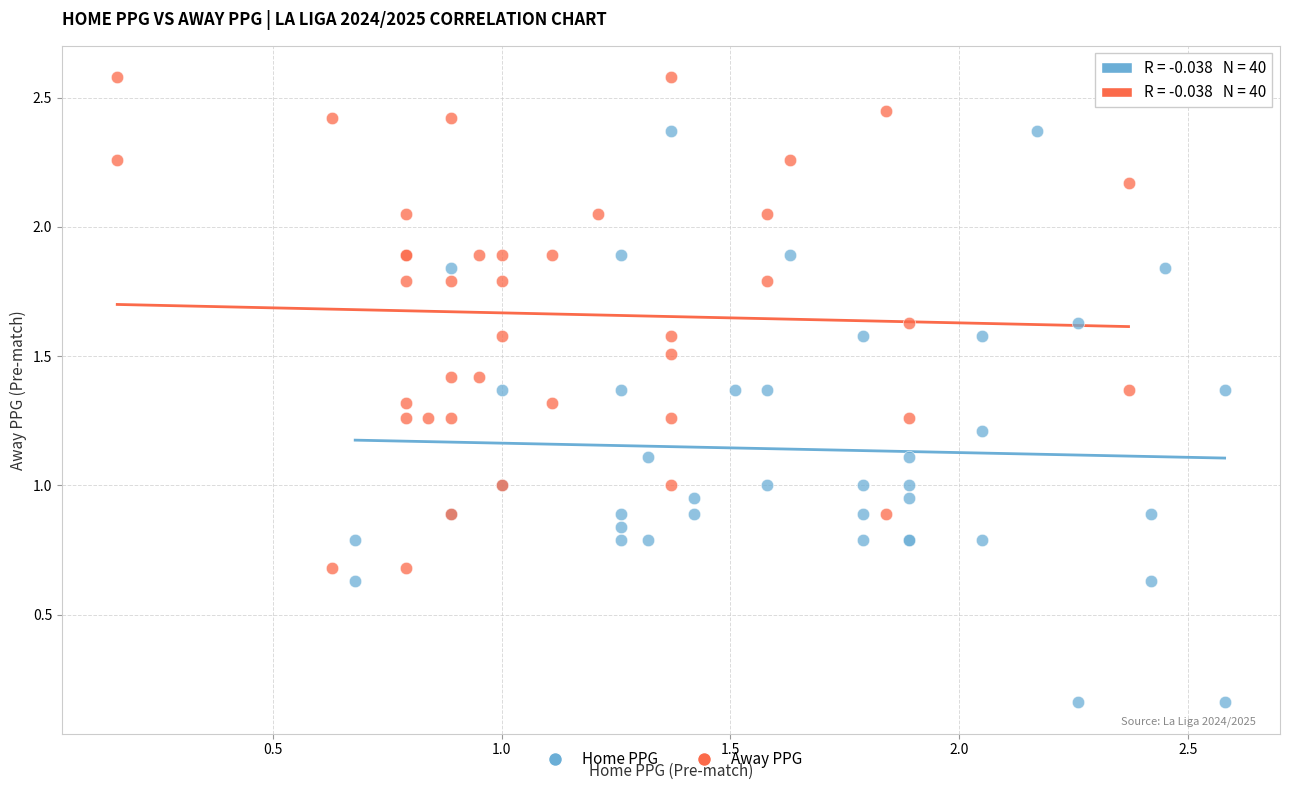

What are all the series names shown in the legend?

Home PPG, Away PPG